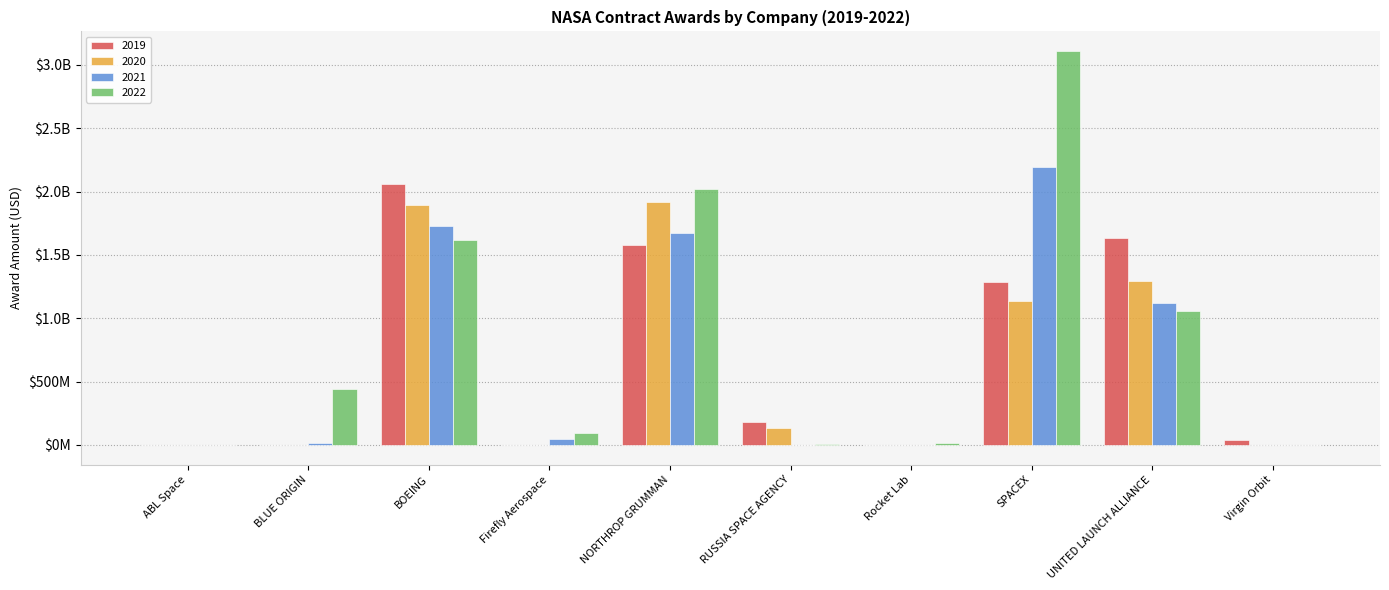

Reading left to right, transcribe all the data shown in this chart.

2019: 0.0	0.0	2061295640.4	25000.0	1581638929.2	184529617.6	0.0	1288676657.1	1637040518.0	35350000.0
2020: 2300000.0	0.0	1897478414.1	0.0	1920619534.9	136408443.4	1548010.0	1137212365.9	1294422079.1	2249791.0
2021: 750000.0	17454119.0	1729718536.6	49899250.5	1676816101.2	3413944.5	371000.0	2193334722.8	1122698699.0	0.0
2022: 1499952.0	440844387.6	1618161962.4	94871677.0	2016967409.7	6014852.0	15227350.0	3109331653.1	1057667922.0	-210426.0